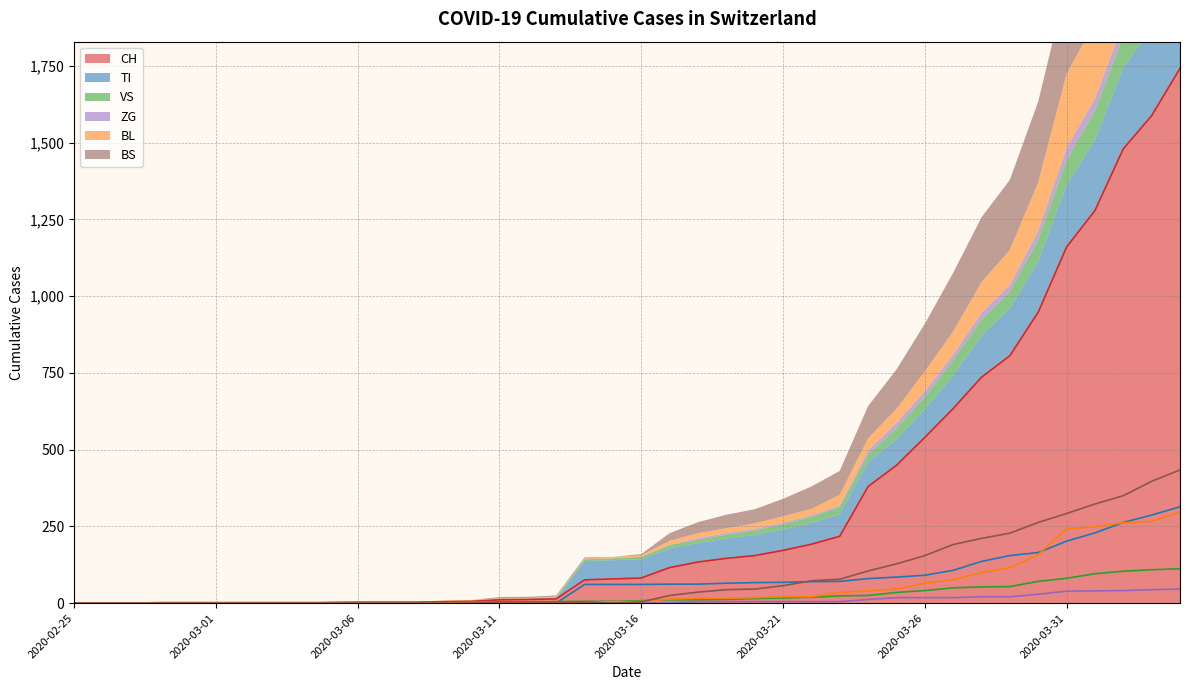

Reading left to right, list all the values displayed in this chart.

CH: 2020-02-25=0	2020-02-26=0	2020-02-27=0	2020-02-28=0	2020-02-29=0	2020-03-01=0	2020-03-02=0	2020-03-03=0	2020-03-04=0	2020-03-05=2	2020-03-06=3	2020-03-07=3	2020-03-08=3	2020-03-09=5	2020-03-10=6	2020-03-11=11	2020-03-12=12	2020-03-13=14	2020-03-14=76	2020-03-15=79	2020-03-16=82	2020-03-17=116	2020-03-18=134	2020-03-19=146	2020-03-20=155	2020-03-21=172	2020-03-22=192	2020-03-23=218	2020-03-24=380	2020-03-25=449	2020-03-26=540	2020-03-27=634	2020-03-28=736	2020-03-29=806	2020-03-30=948	2020-03-31=1160	2020-04-01=1279	2020-04-02=1480	2020-04-03=1588	2020-04-04=1742
TI: 2020-02-25=0	2020-02-26=0	2020-02-27=0	2020-02-28=0	2020-02-29=0	2020-03-01=0	2020-03-02=0	2020-03-03=0	2020-03-04=0	2020-03-05=0	2020-03-06=0	2020-03-07=0	2020-03-08=0	2020-03-09=0	2020-03-10=0	2020-03-11=0	2020-03-12=0	2020-03-13=0	2020-03-14=61	2020-03-15=61	2020-03-16=61	2020-03-17=62	2020-03-18=62	2020-03-19=65	2020-03-20=67	2020-03-21=68	2020-03-22=70	2020-03-23=71	2020-03-24=80	2020-03-25=85	2020-03-26=91	2020-03-27=107	2020-03-28=136	2020-03-29=155	2020-03-30=165	2020-03-31=202	2020-04-01=229	2020-04-02=263	2020-04-03=287	2020-04-04=314
VS: 2020-02-25=0	2020-02-26=0	2020-02-27=0	2020-02-28=2	2020-02-29=2	2020-03-01=2	2020-03-02=2	2020-03-03=2	2020-03-04=2	2020-03-05=2	2020-03-06=2	2020-03-07=2	2020-03-08=2	2020-03-09=2	2020-03-10=2	2020-03-11=3	2020-03-12=3	2020-03-13=5	2020-03-14=6	2020-03-15=6	2020-03-16=8	2020-03-17=11	2020-03-18=11	2020-03-19=12	2020-03-20=15	2020-03-21=17	2020-03-22=19	2020-03-23=24	2020-03-24=25	2020-03-25=35	2020-03-26=41	2020-03-27=50	2020-03-28=53	2020-03-29=54	2020-03-30=71	2020-03-31=81	2020-04-01=96	2020-04-02=104	2020-04-03=109	2020-04-04=112
ZG: 2020-02-25=0	2020-02-26=0	2020-02-27=0	2020-02-28=0	2020-02-29=0	2020-03-01=0	2020-03-02=0	2020-03-03=0	2020-03-04=0	2020-03-05=0	2020-03-06=0	2020-03-07=0	2020-03-08=0	2020-03-09=0	2020-03-10=0	2020-03-11=0	2020-03-12=0	2020-03-13=0	2020-03-14=0	2020-03-15=0	2020-03-16=0	2020-03-17=1	2020-03-18=5	2020-03-19=5	2020-03-20=5	2020-03-21=5	2020-03-22=5	2020-03-23=5	2020-03-24=12	2020-03-25=18	2020-03-26=18	2020-03-27=18	2020-03-28=21	2020-03-29=21	2020-03-30=29	2020-03-31=39	2020-04-01=40	2020-04-02=41	2020-04-03=44	2020-04-04=46
BL: 2020-02-25=0	2020-02-26=0	2020-02-27=0	2020-02-28=0	2020-02-29=0	2020-03-01=0	2020-03-02=0	2020-03-03=0	2020-03-04=0	2020-03-05=0	2020-03-06=0	2020-03-07=0	2020-03-08=0	2020-03-09=1	2020-03-10=2	2020-03-11=2	2020-03-12=2	2020-03-13=2	2020-03-14=2	2020-03-15=5	2020-03-16=5	2020-03-17=13	2020-03-18=16	2020-03-19=16	2020-03-20=18	2020-03-21=21	2020-03-22=21	2020-03-23=35	2020-03-24=40	2020-03-25=46	2020-03-26=65	2020-03-27=76	2020-03-28=100	2020-03-29=115	2020-03-30=158	2020-03-31=242	2020-04-01=249	2020-04-02=262	2020-04-03=266	2020-04-04=298
BS: 2020-02-25=0	2020-02-26=0	2020-02-27=0	2020-02-28=0	2020-02-29=0	2020-03-01=0	2020-03-02=0	2020-03-03=0	2020-03-04=0	2020-03-05=0	2020-03-06=0	2020-03-07=0	2020-03-08=0	2020-03-09=0	2020-03-10=0	2020-03-11=4	2020-03-12=4	2020-03-13=4	2020-03-14=4	2020-03-15=0	2020-03-16=4	2020-03-17=25	2020-03-18=36	2020-03-19=44	2020-03-20=46	2020-03-21=57	2020-03-22=73	2020-03-23=78	2020-03-24=105	2020-03-25=128	2020-03-26=155	2020-03-27=191	2020-03-28=211	2020-03-29=228	2020-03-30=263	2020-03-31=292	2020-04-01=323	2020-04-02=350	2020-04-03=397	2020-04-04=434